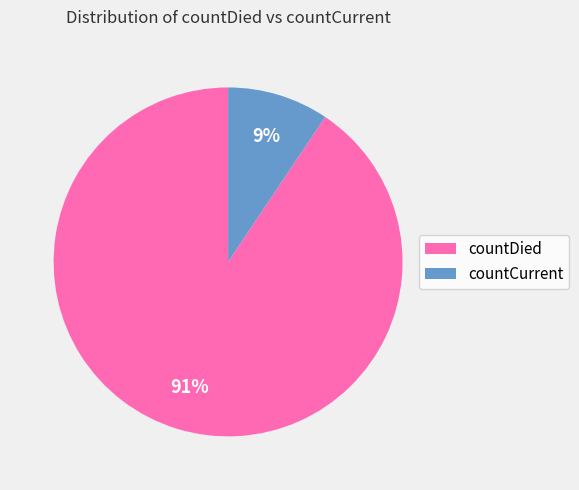

Do countCurrent and countDied together represent more than half of the pie?

Yes